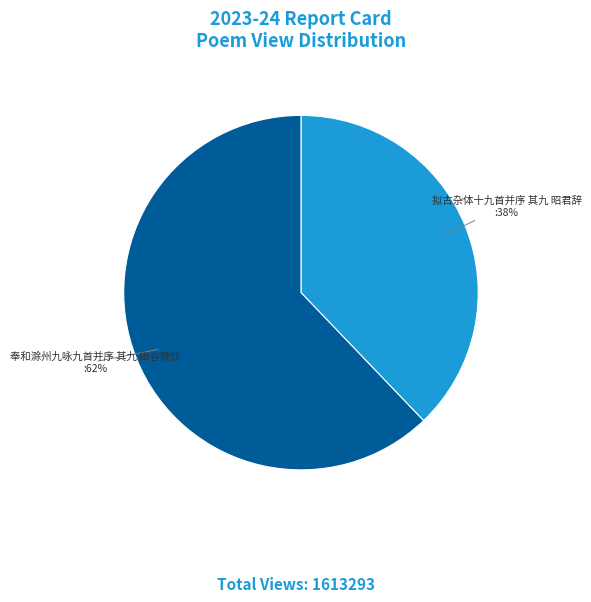

Is there any slice that represents more than half of the pie?

Yes